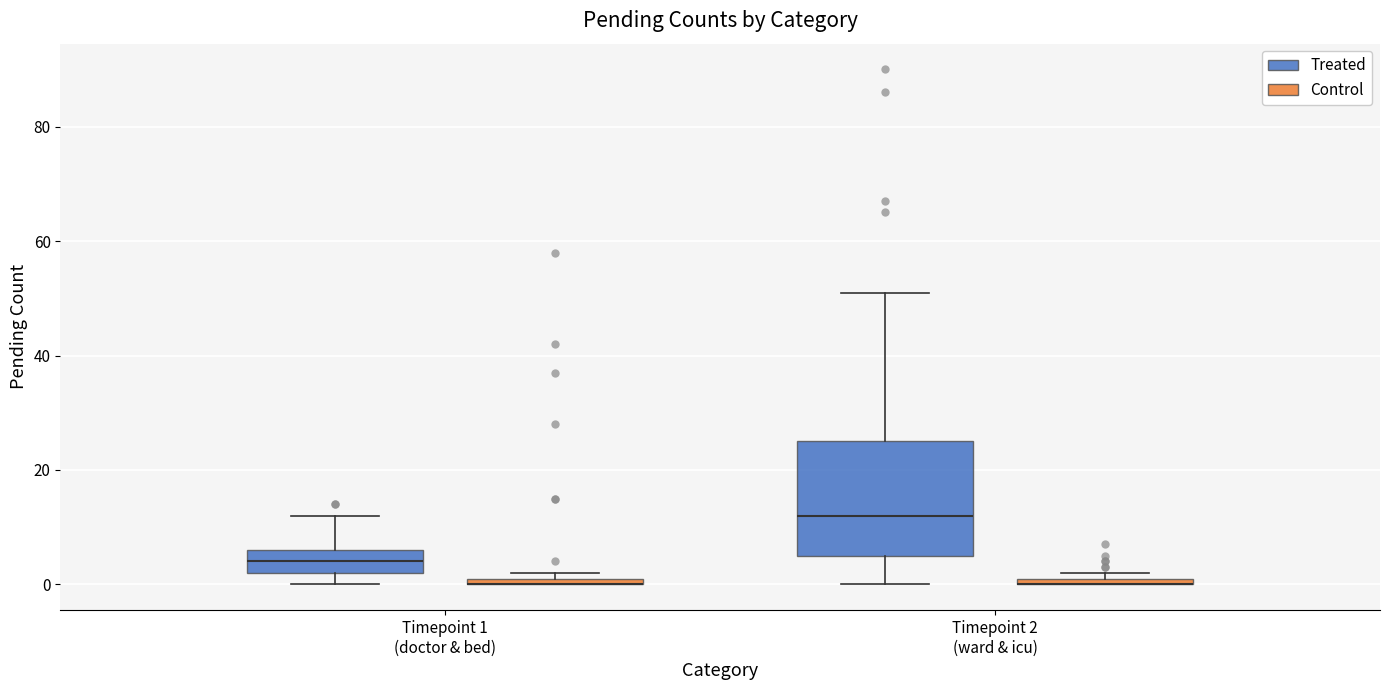

Comparing the boxes themselves (not the whiskers), which one is the tallest?

Timepoint 2 (ward & icu) (Treated)